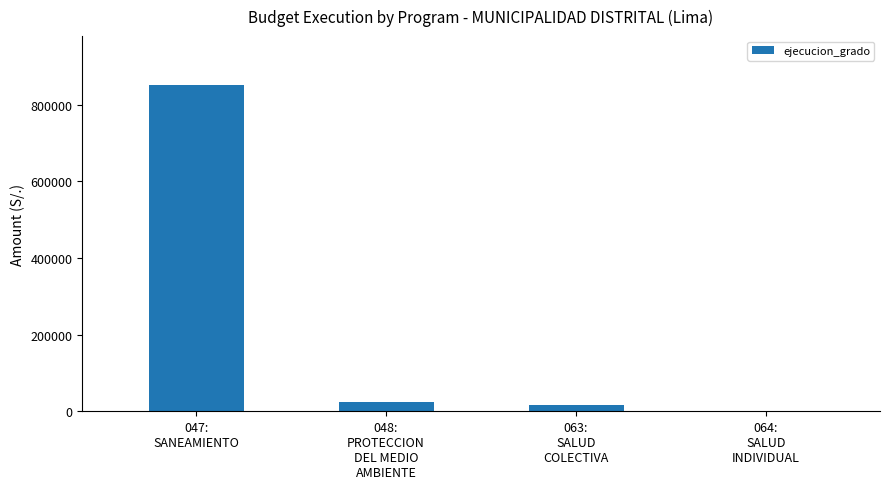

The chart shows a value of 1800 at 064:
SALUD
INDIVIDUAL. True or false?

True